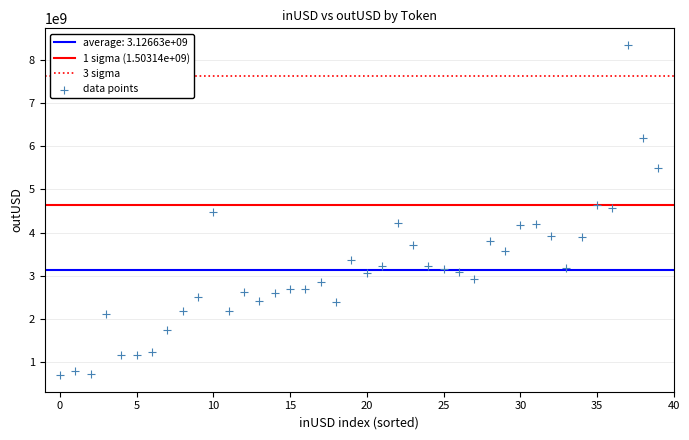

What is the range of Y values (max minus min)?

7666827413.9